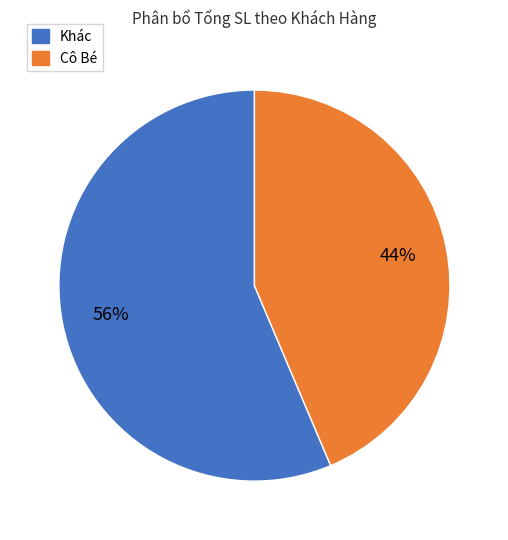

Is there a majority slice in this chart?

Yes